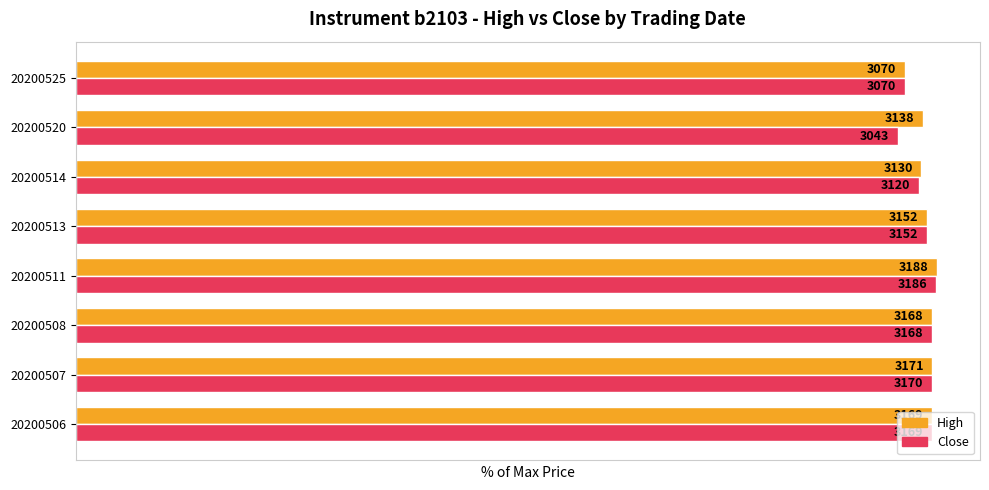

What are all the series names shown in the legend?

High, Close